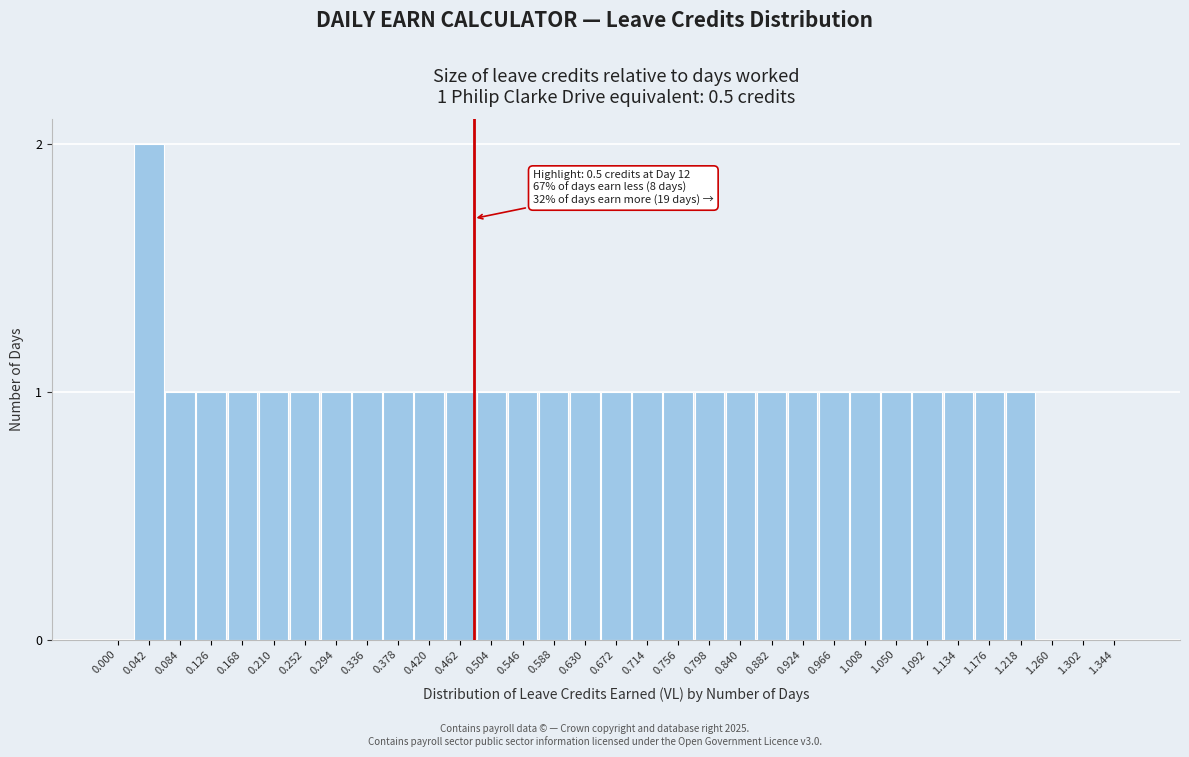

What is the sum of all values?

30